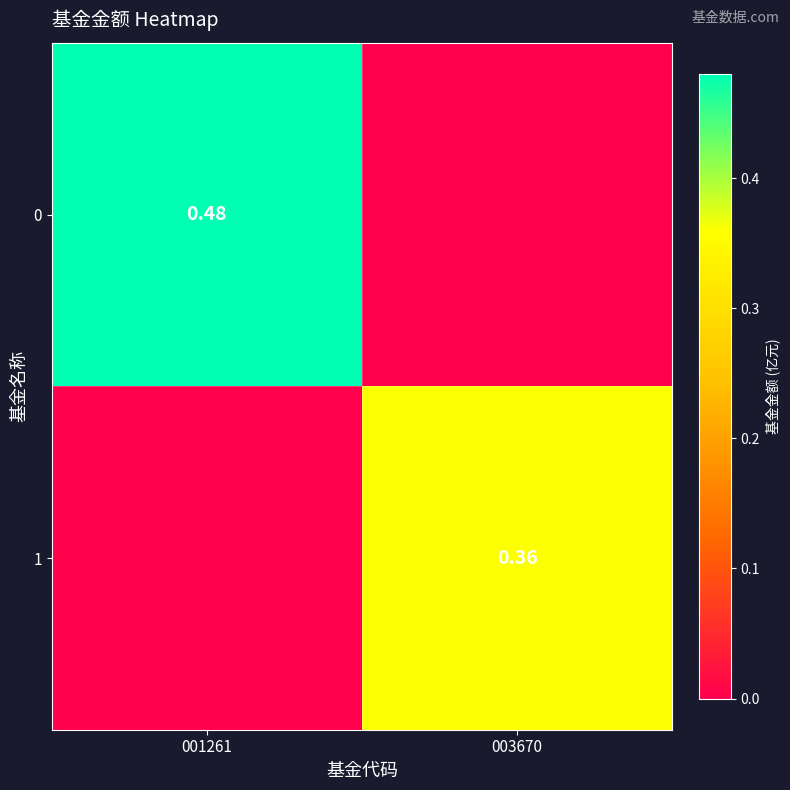

What is the sum of all 1 values?

0.4